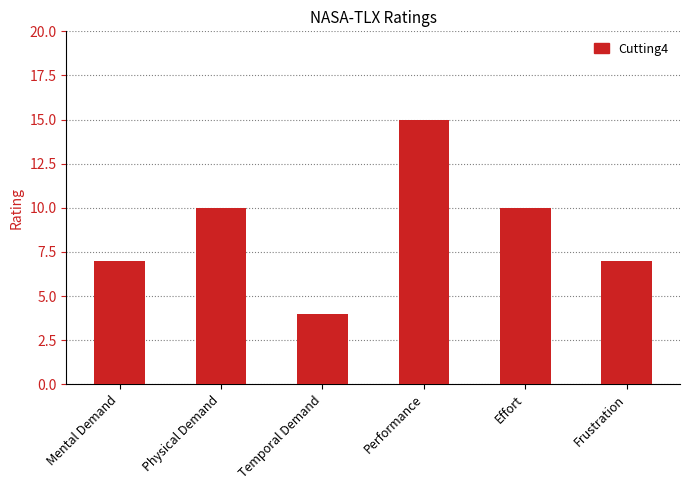

What is the change in value from Performance to Frustration?

-8